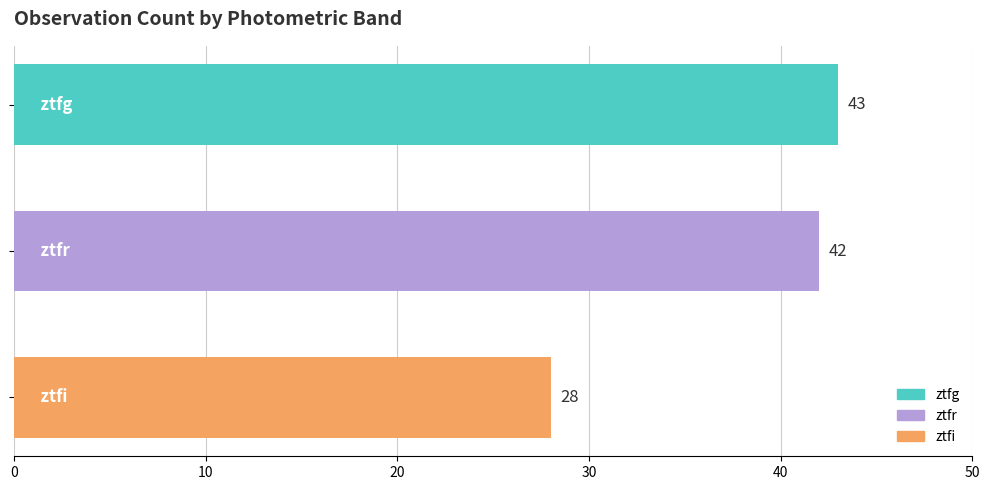

Which category has the highest value across all series?

ztfg